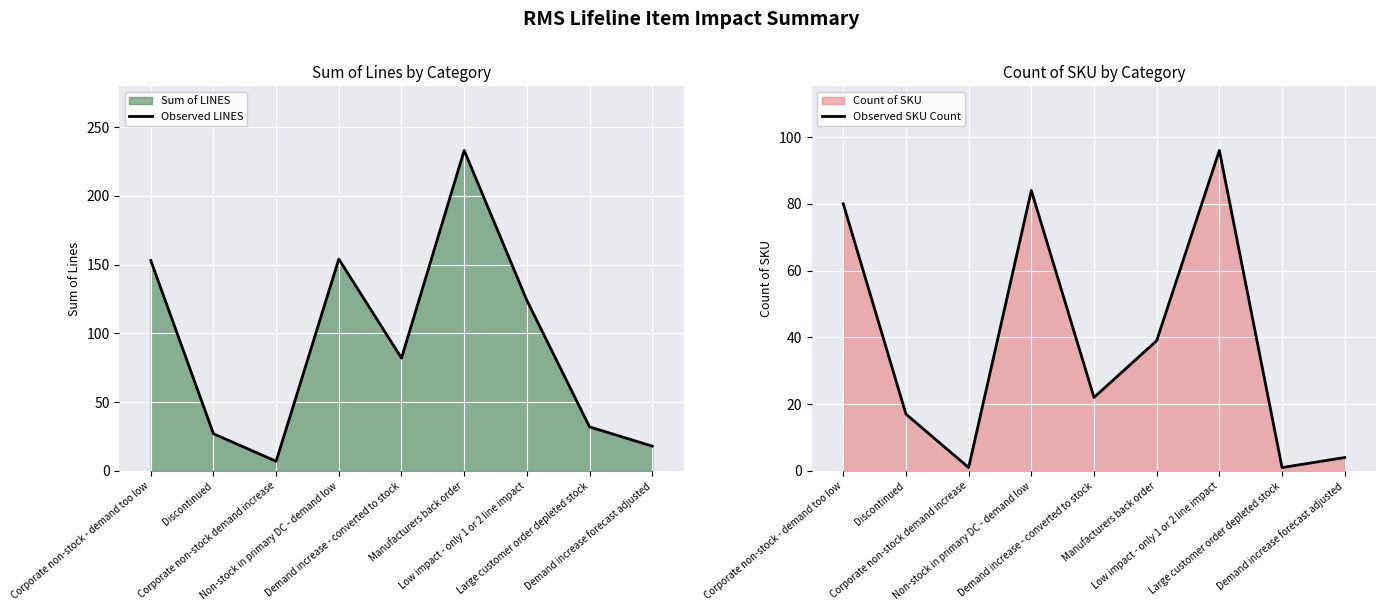

What is the maximum value shown in the chart?

233